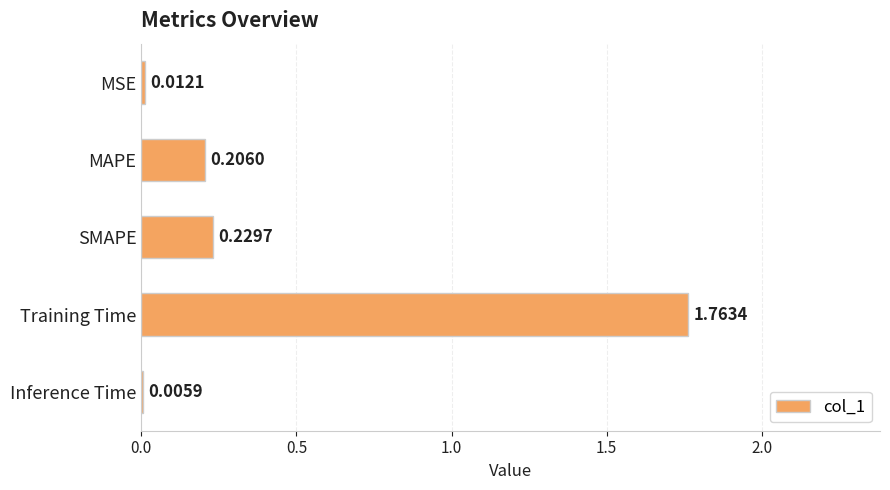

Are the bars horizontal?

Yes